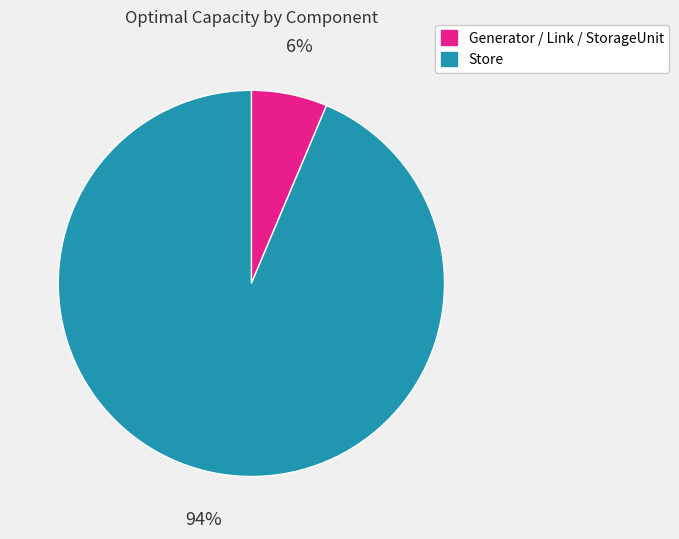

To the nearest percent, what is the average slice percentage?

50%